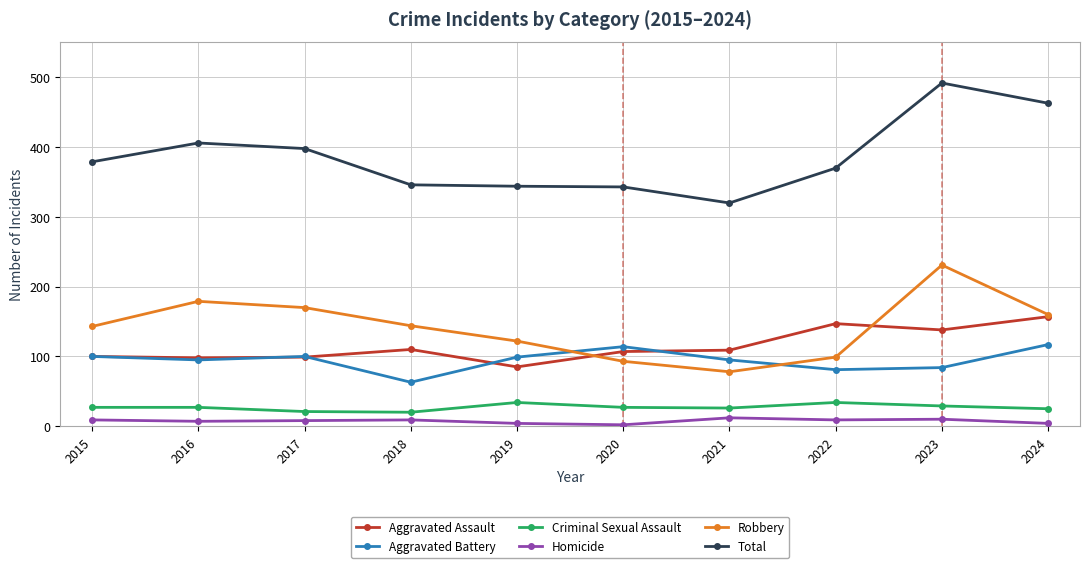

What is the value of the Homicide point at the 1st from the left?

9